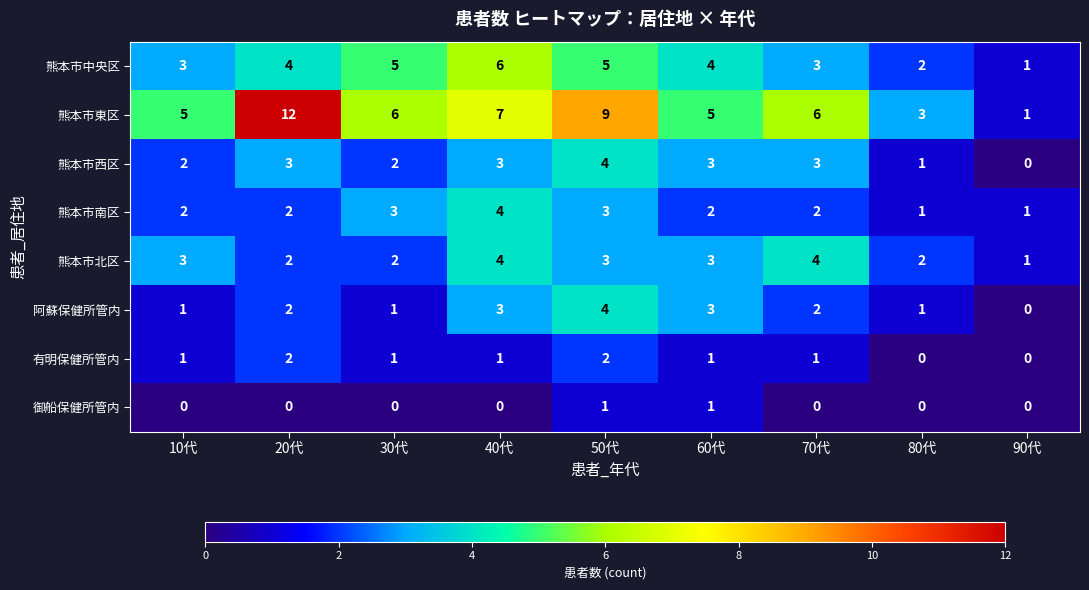

The value of 御船保健所管内 at 30代 is 0. True or false?

True